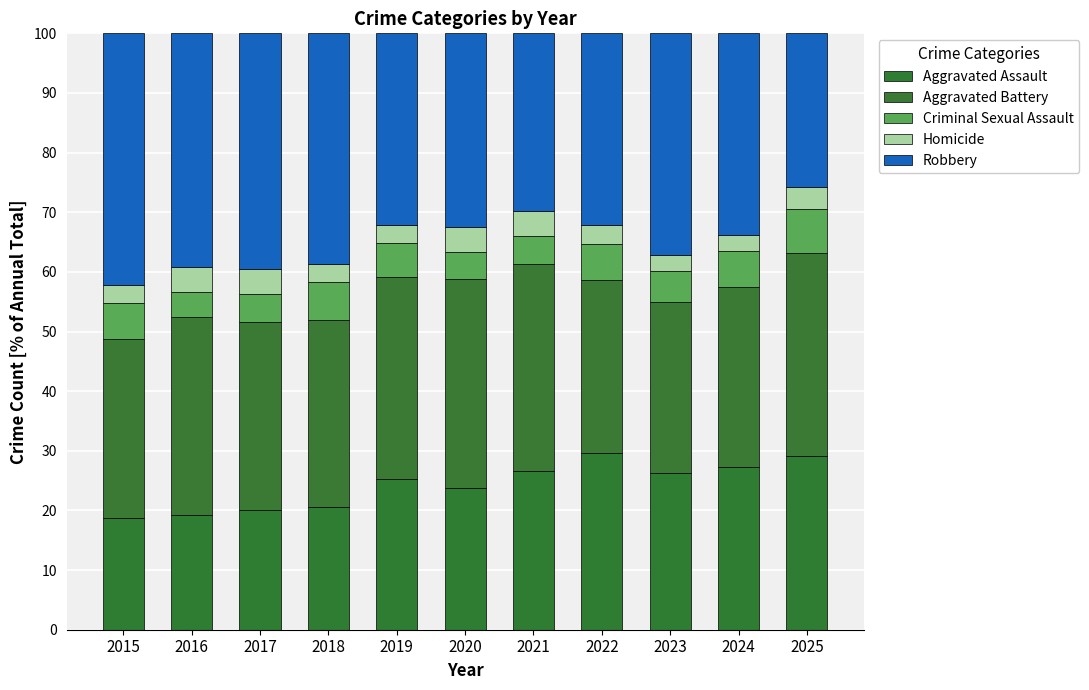

Count the number of data series in this chart.

5